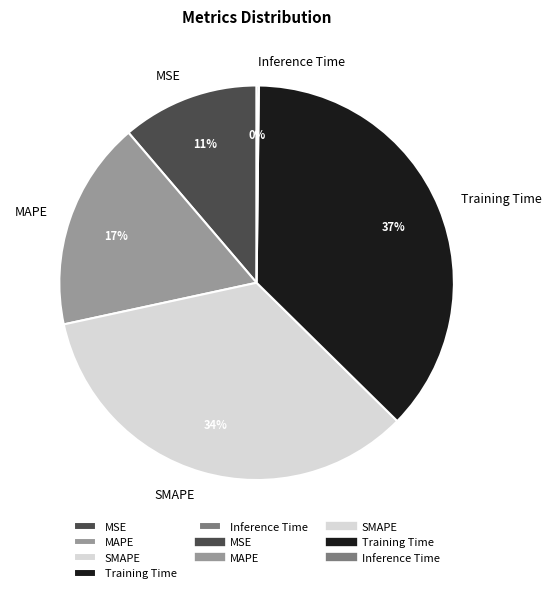

Is the sum of SMAPE and MSE greater than half?

No